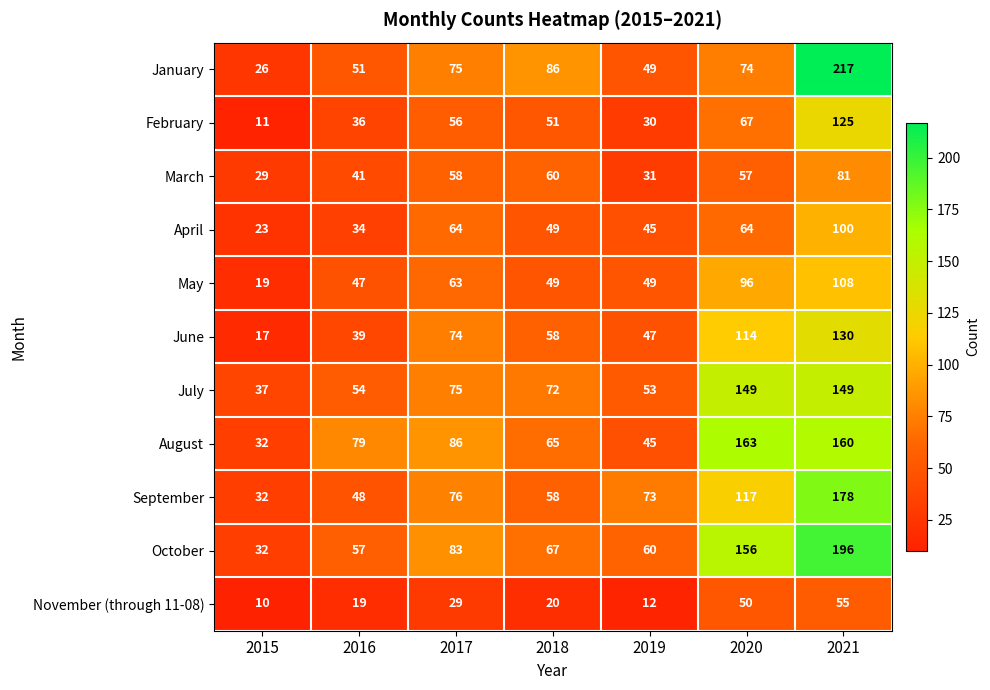

What value does the November (through 11-08) series have at 2020?

50